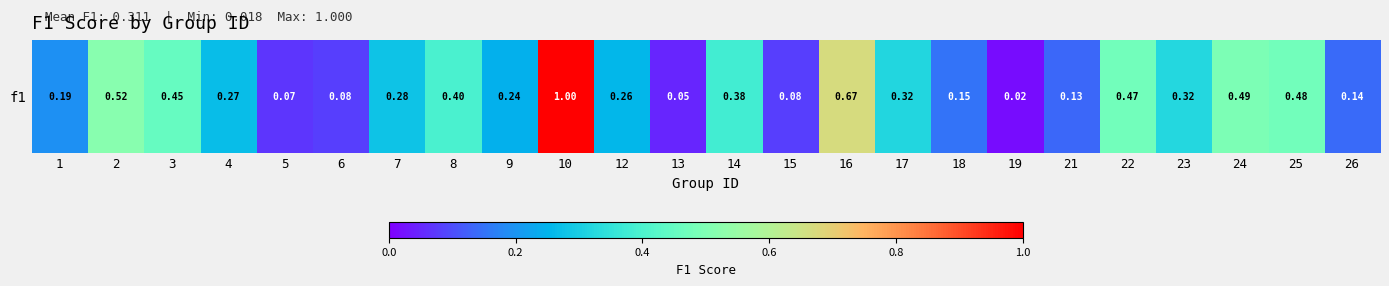

Which label corresponds to the largest value in the chart?

10